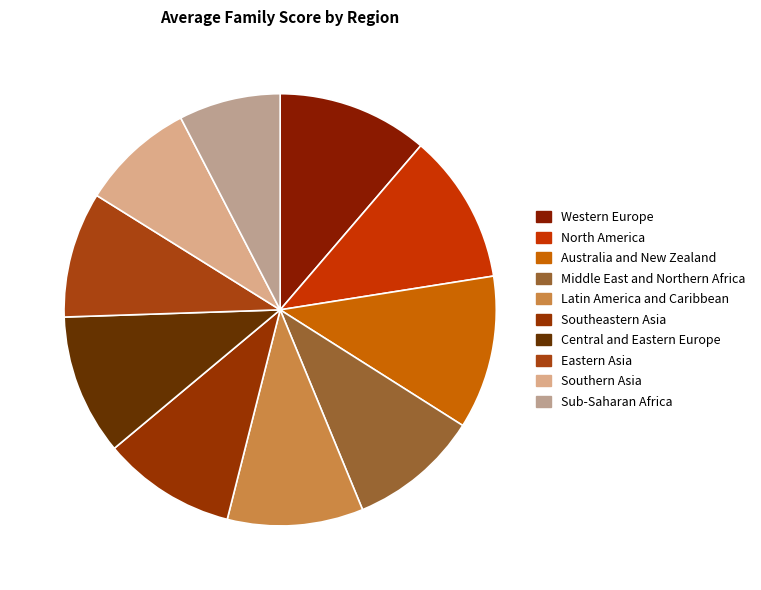

How many slices are in this pie chart?

10